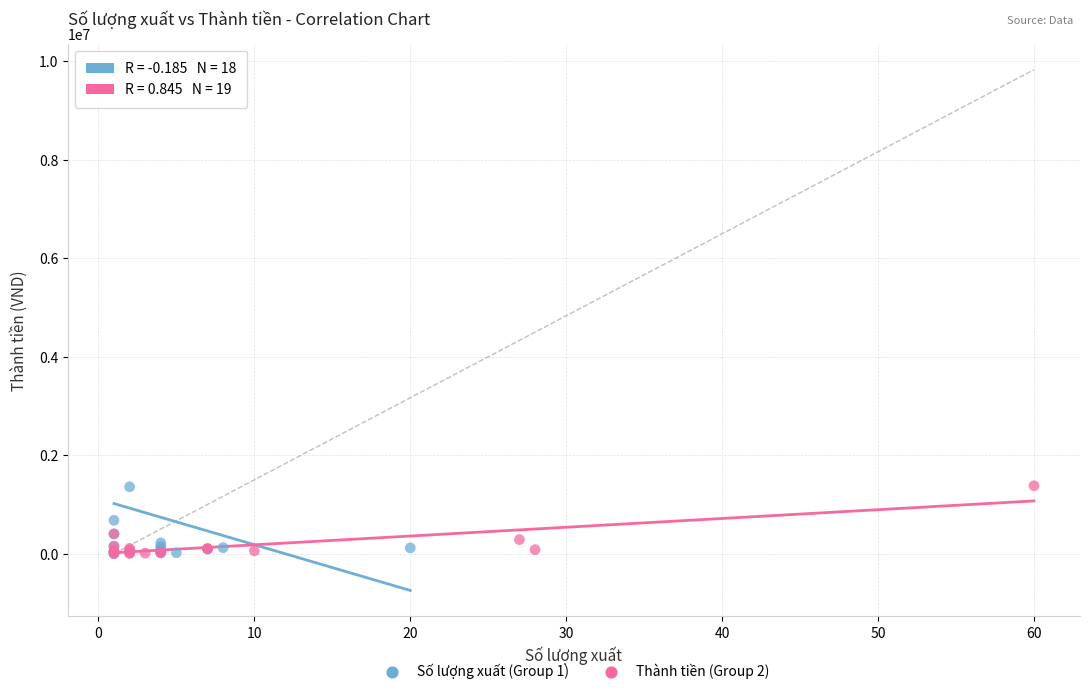

What are all the series names shown in the legend?

Số lượng xuất (Group 1), Thành tiền (Group 2)